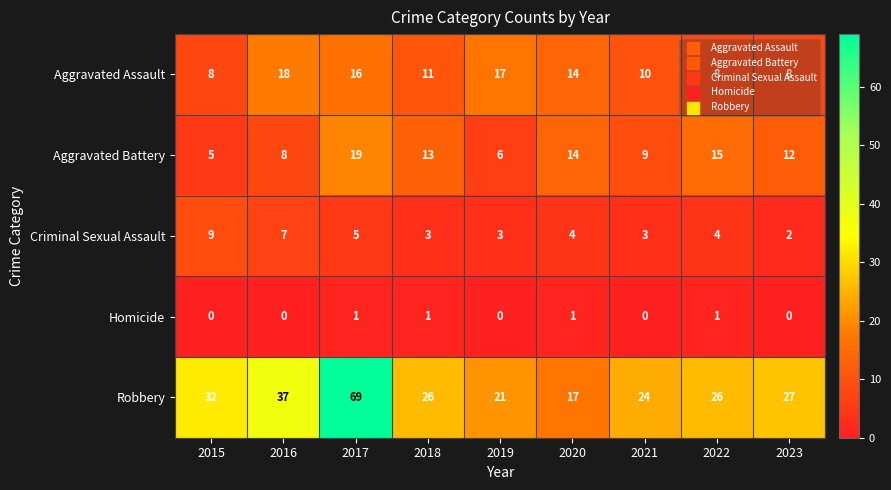

What is the difference between the highest and lowest values at 2017?

68